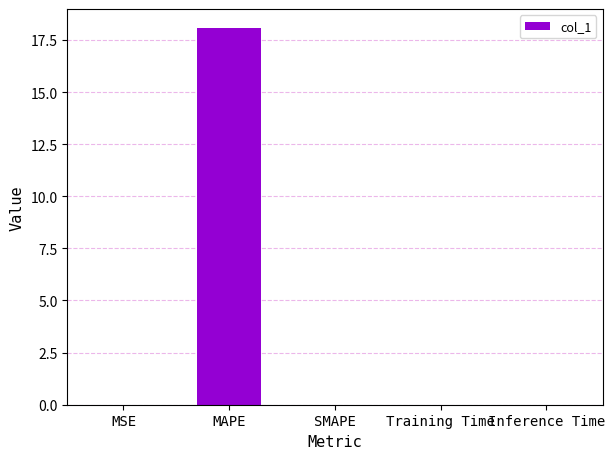

How many distinct data groups are displayed?

1